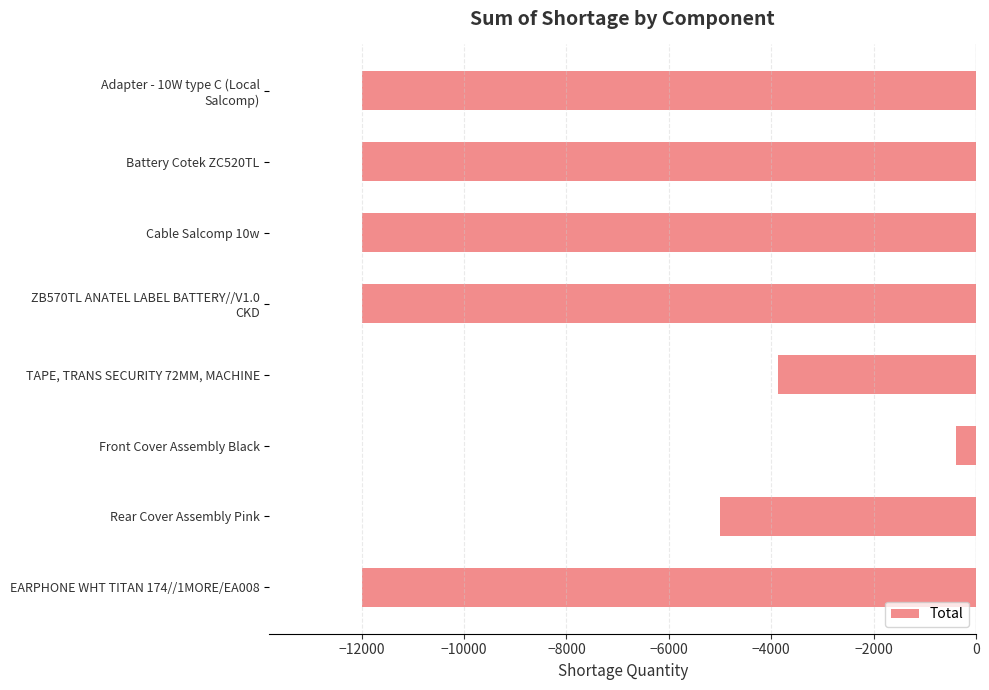

What is the difference between the maximum and second lowest values?

11600